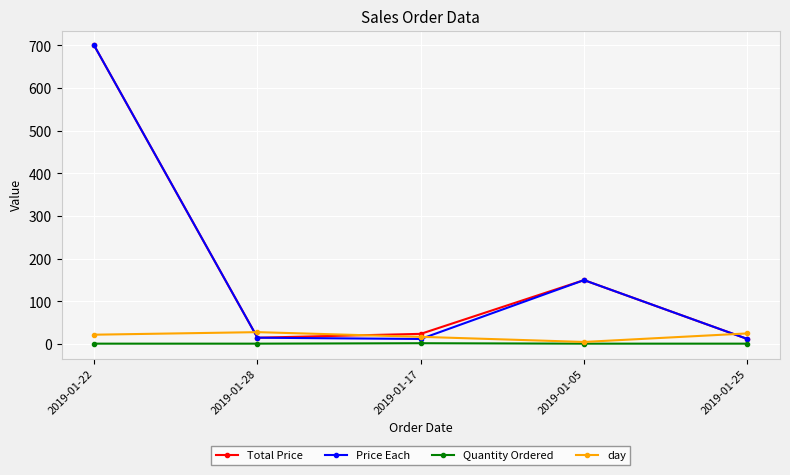

Is the value of Total Price at 2019-01-28 greater than the value of Price Each at 2019-01-05?

No